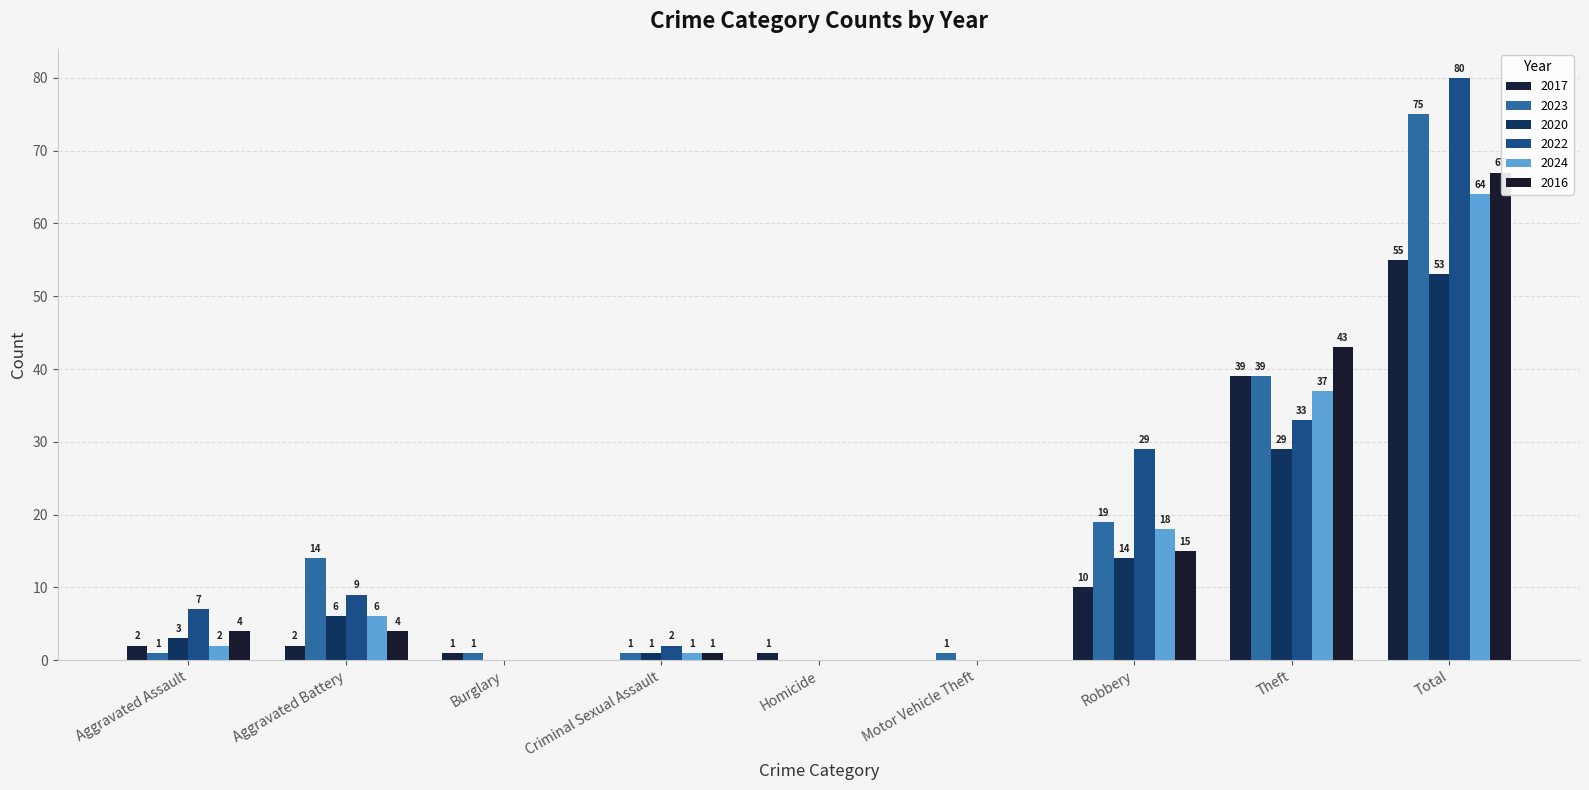

What is the sum of all 2016 values?

134